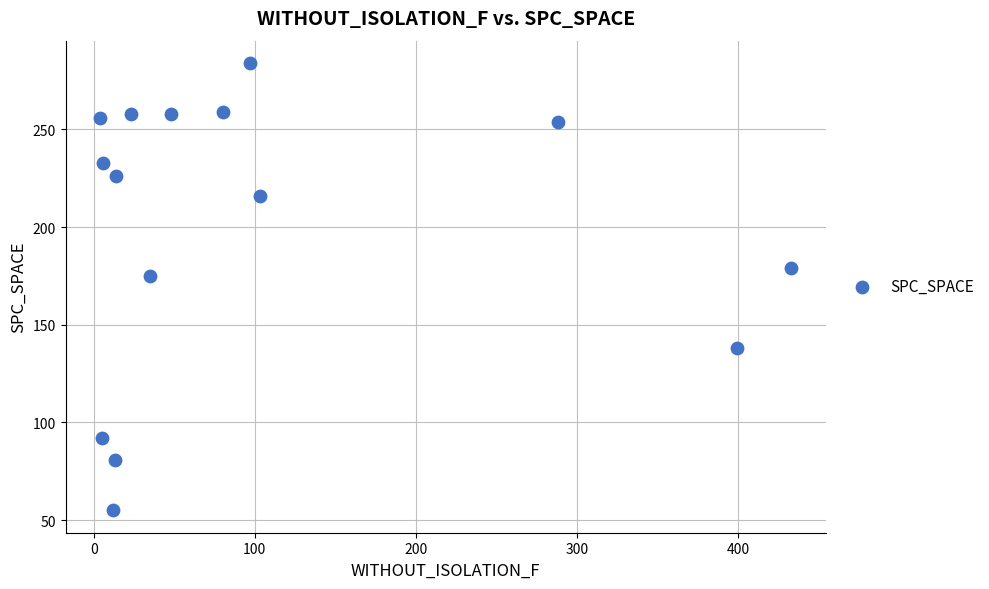

What Y value in the scatter plot is closest to 169?

175